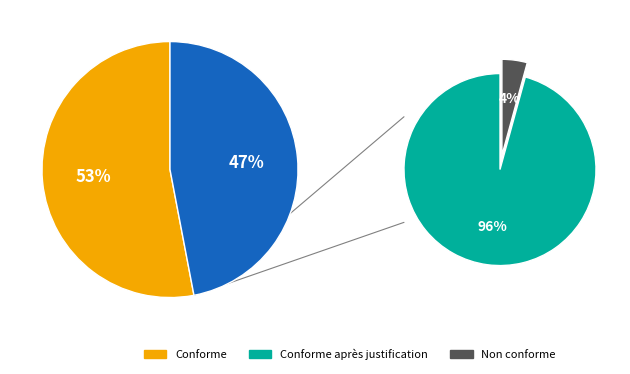

True or false: Sunrise accounts for 21% of the total.

False